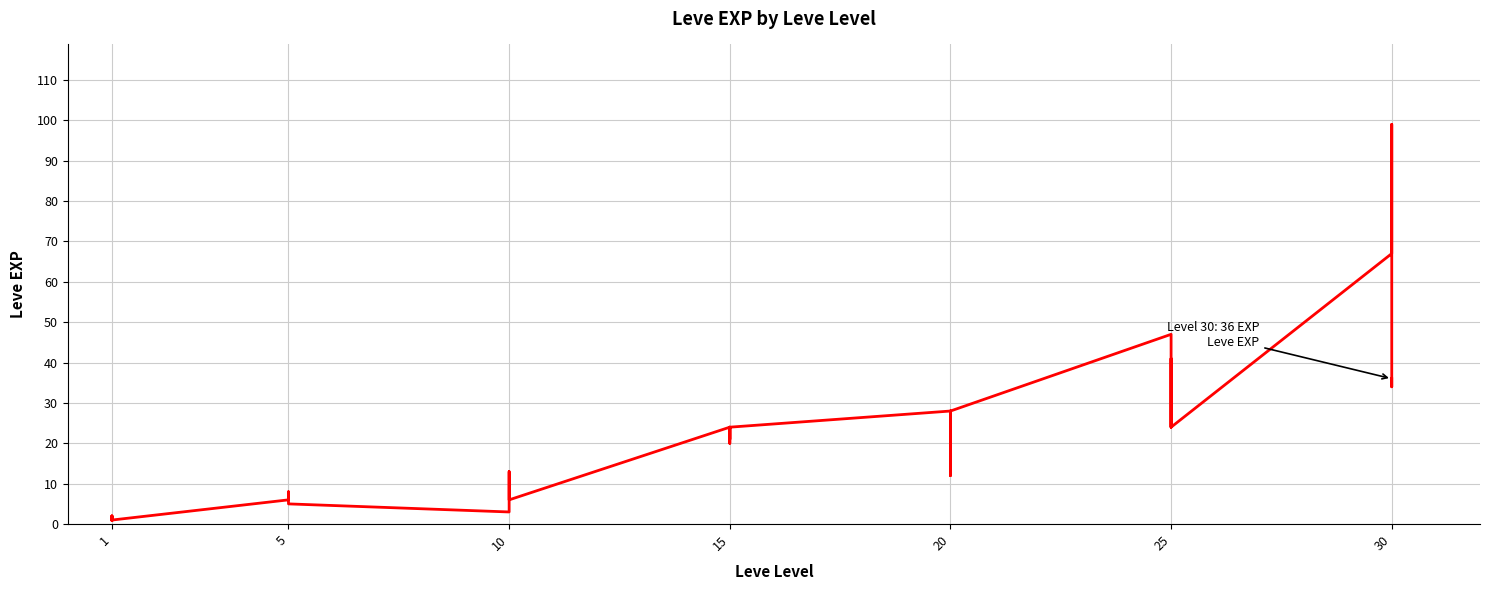

Is this an area chart (filled region under the line)?

No